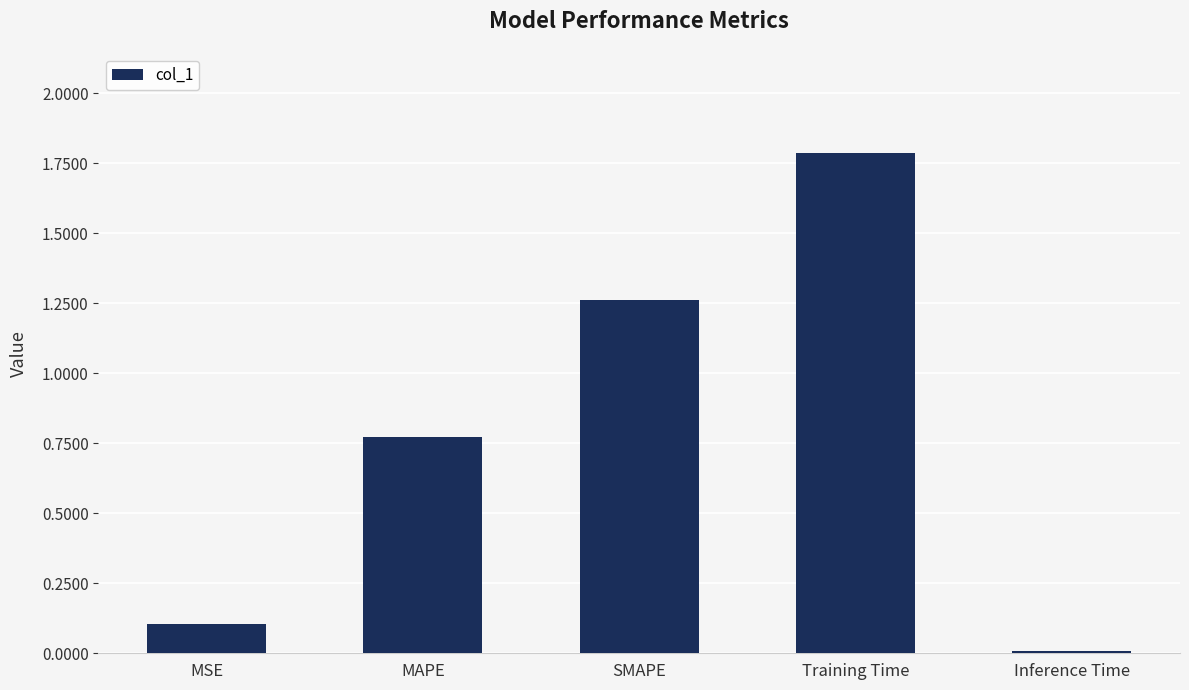

What is the change in value from MSE to MAPE?

+0.7